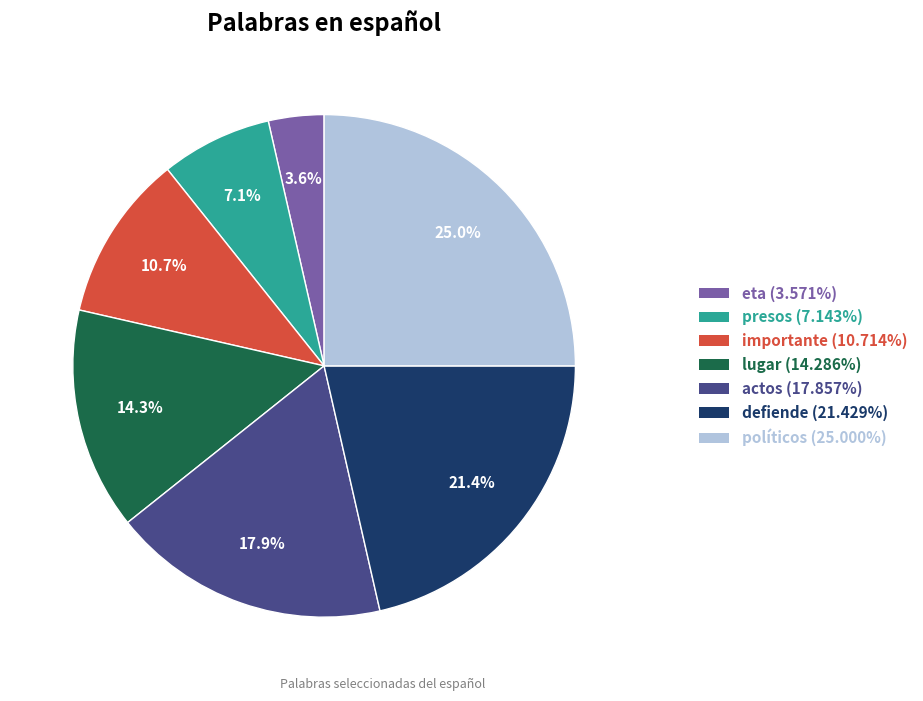

Rank the categories by value from lowest to highest.

eta, presos, importante, lugar, actos, defiende, políticos